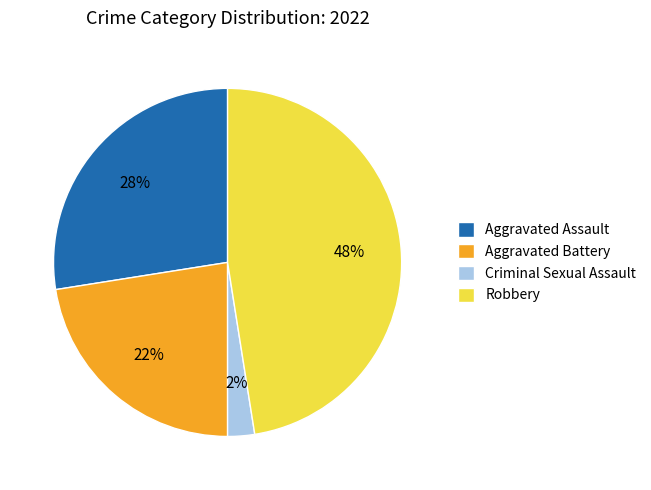

Combined, do Robbery and Aggravated Assault account for over 50%?

Yes